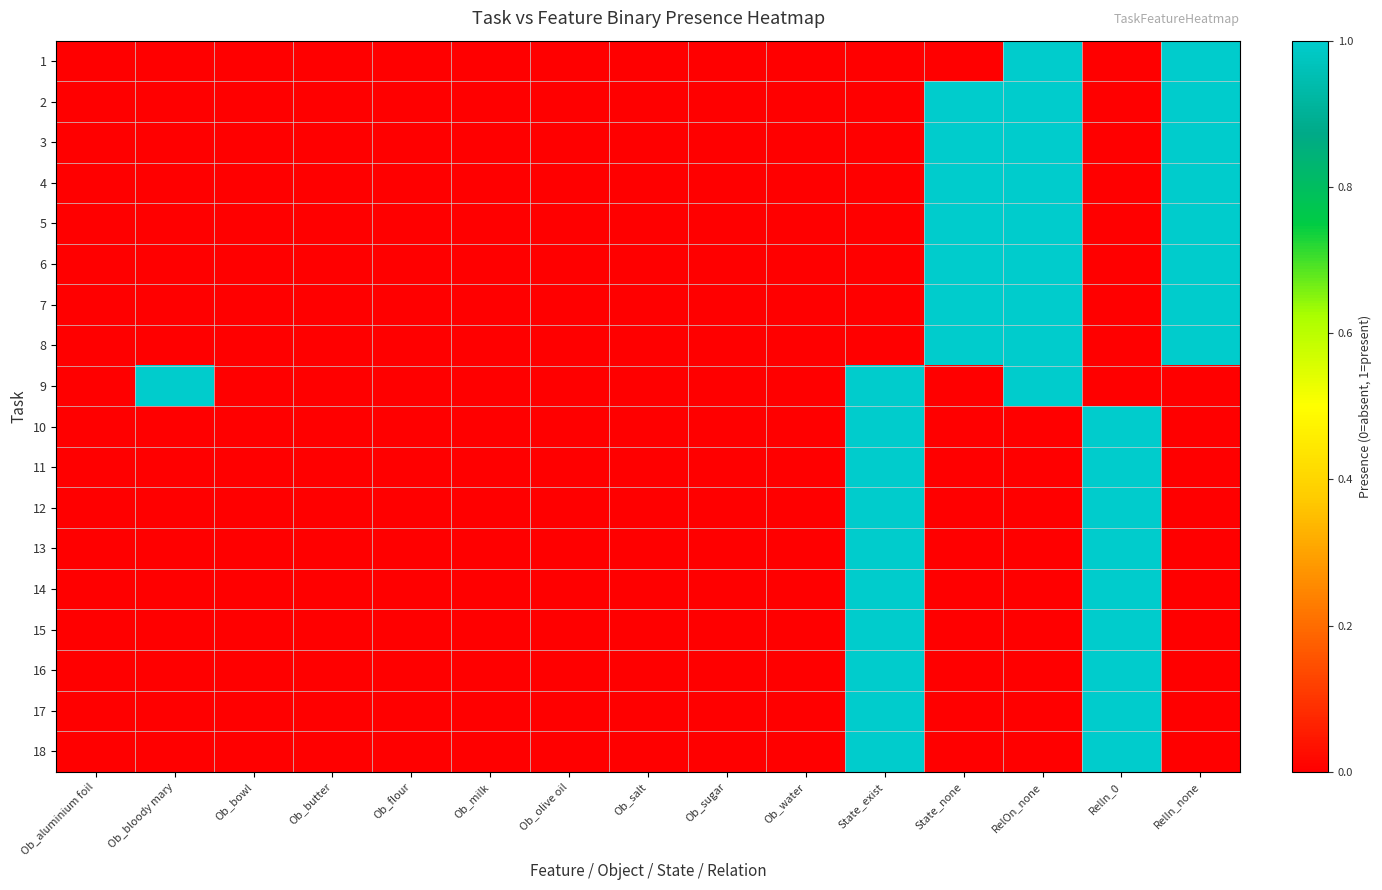

Which has a higher value, Ob_milk or Ob_water?

Ob_milk